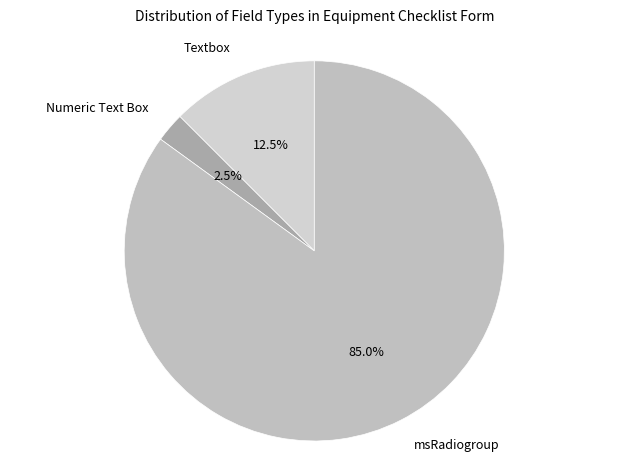

How many slices are in this pie chart?

3